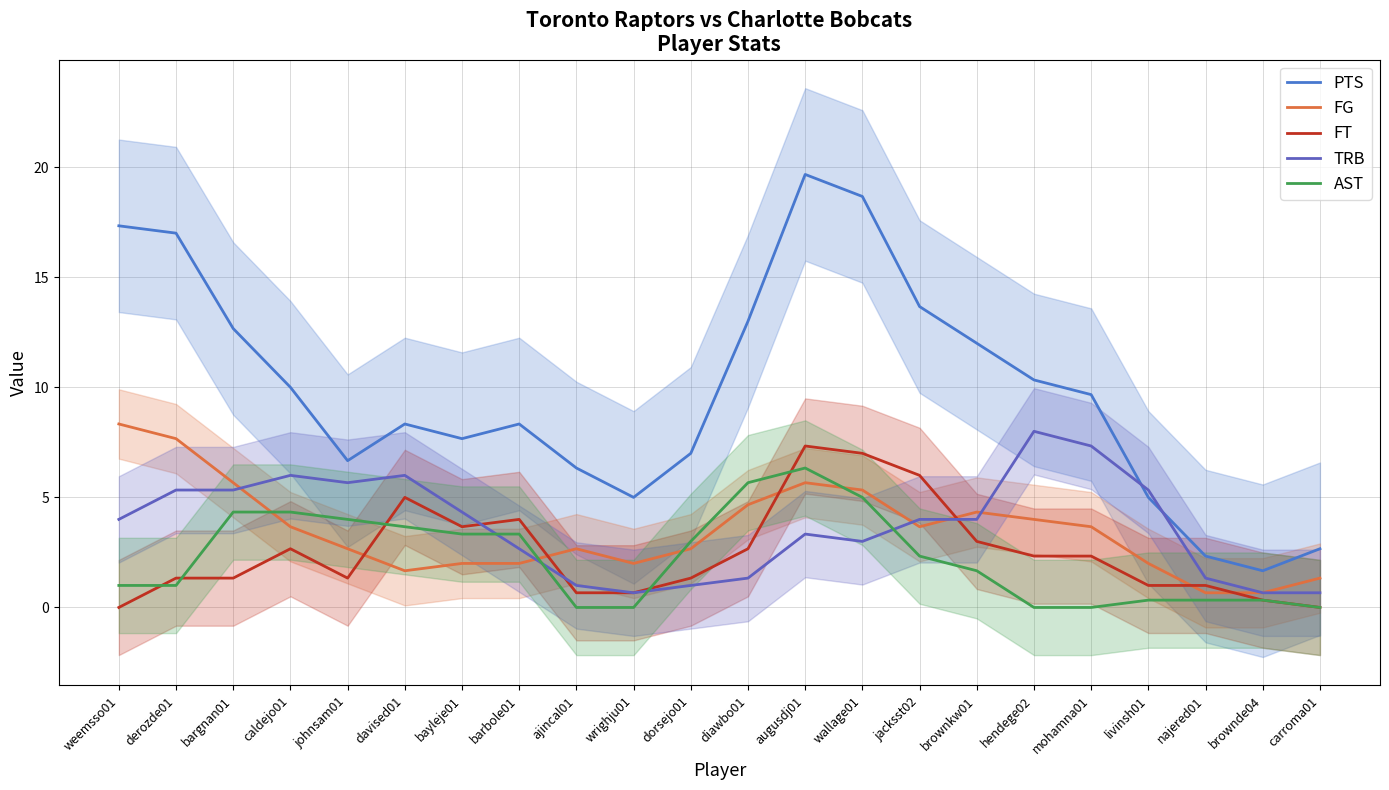

Is the value of AST at najered01 greater than the value of PTS at hendege02?

No